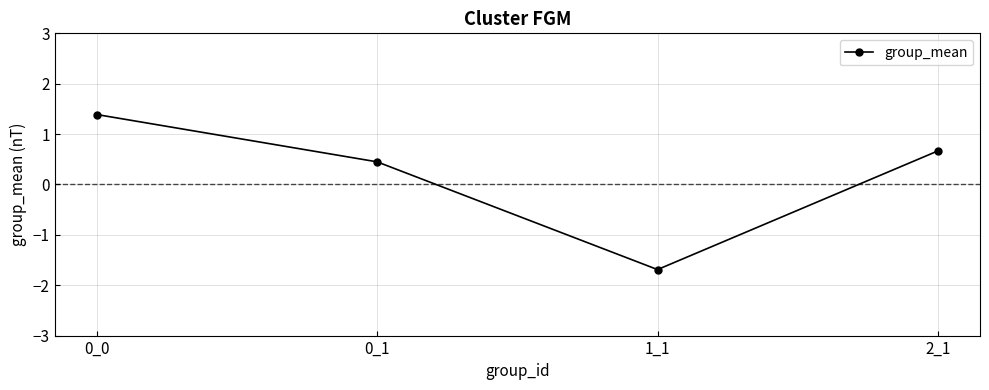

How many values are above zero?

3